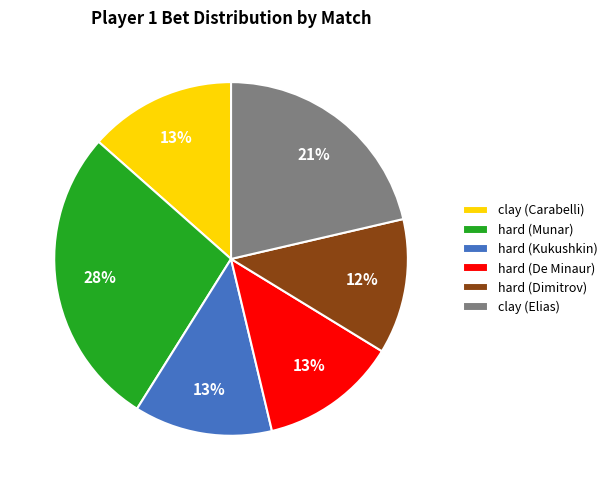

Is there any slice that represents more than half of the pie?

No